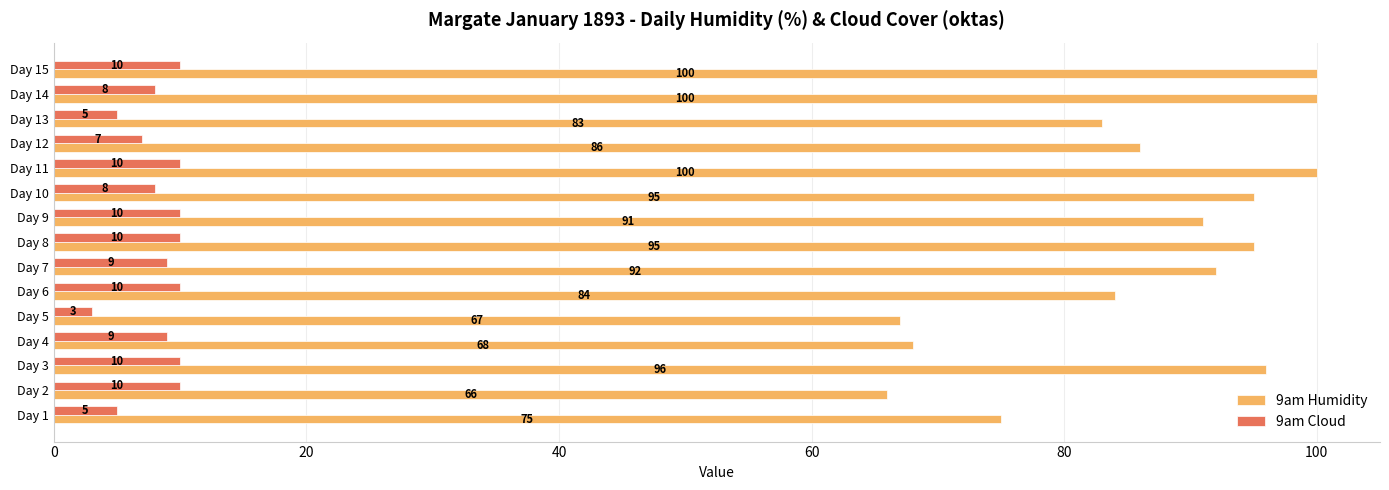

Count the 9am Cloud values in the range 7 to 10.

12